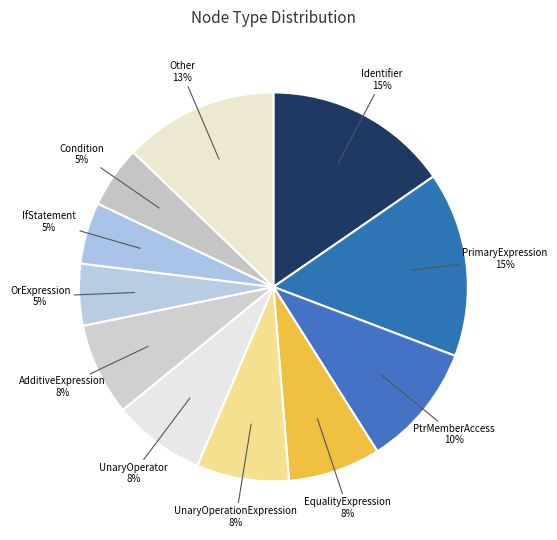

How many segments does this pie chart have?

11